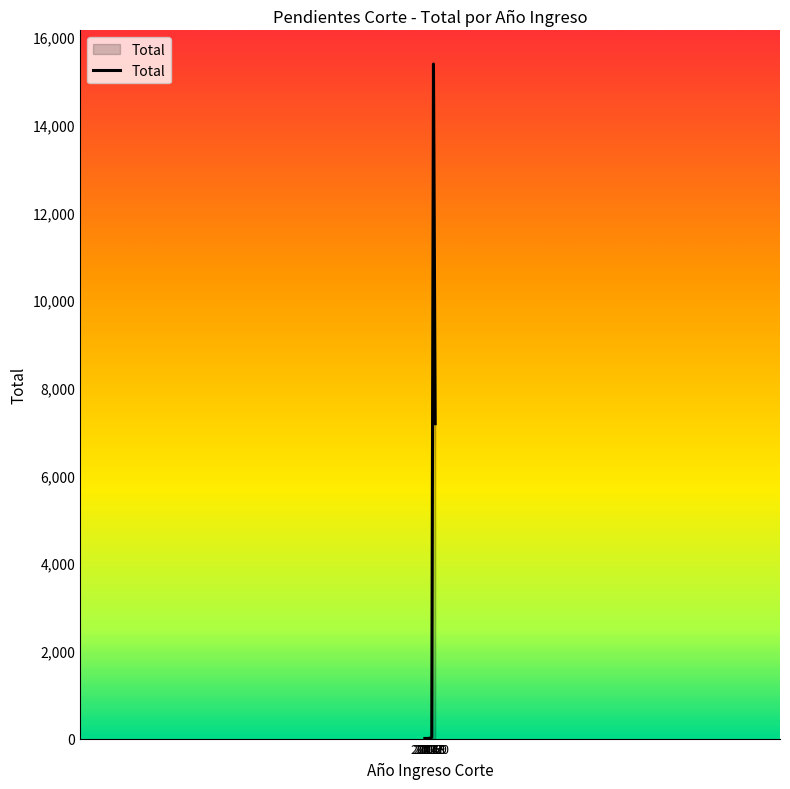

Where is the data nearest to the value 7694?

2020